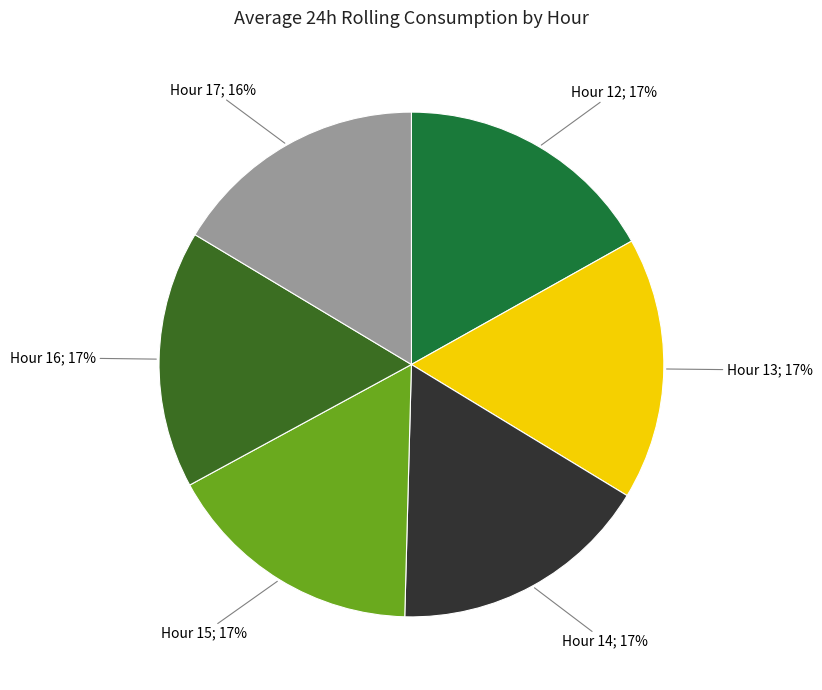

Is it true that Hour 15; 17% is 17% of the pie?

True